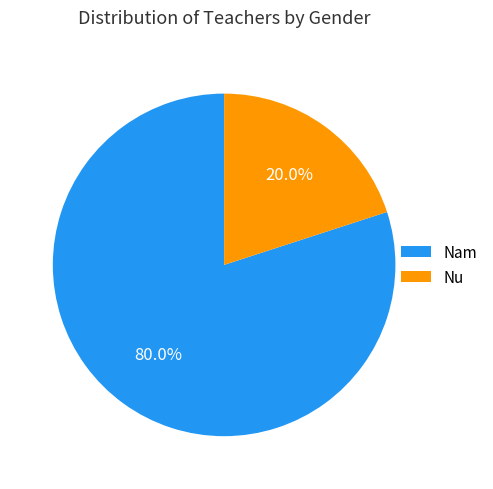

Is there a majority slice in this chart?

Yes